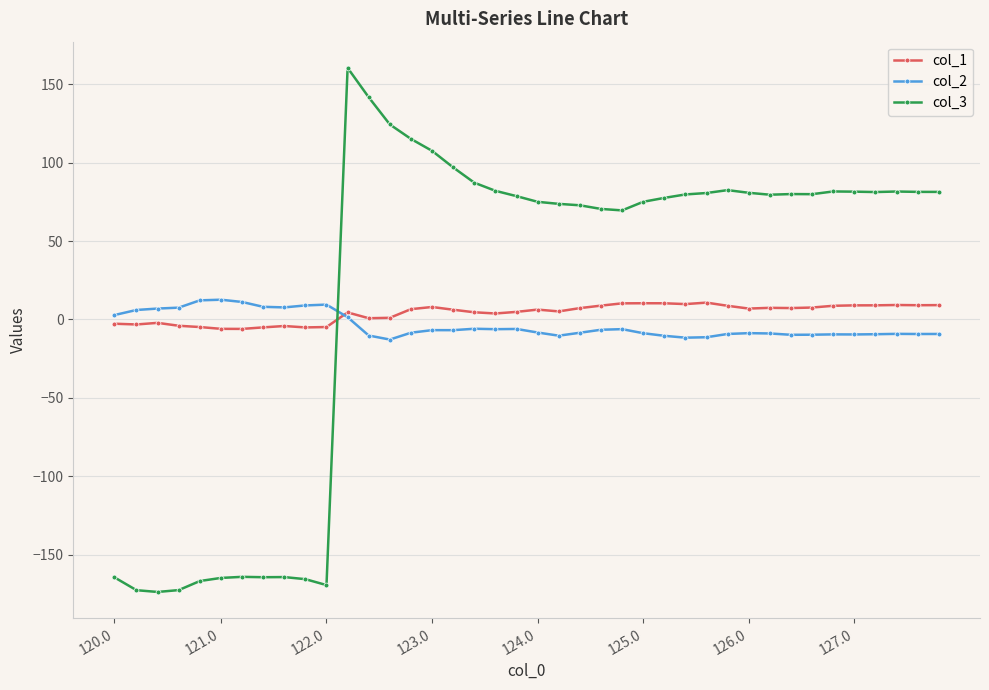

Which series has the widest spread of values?

col_3